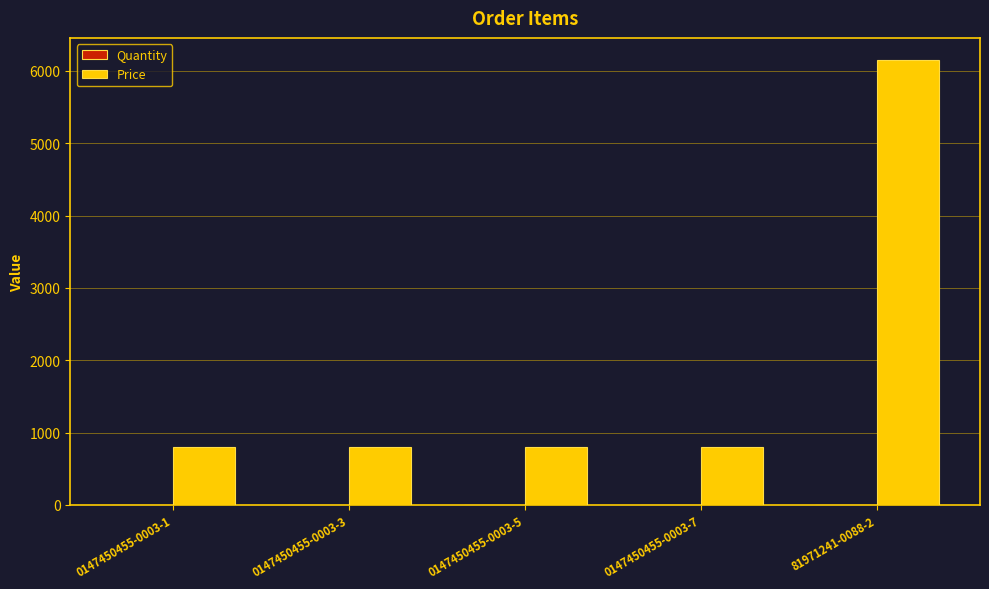

What is the maximum value for Price?

6150